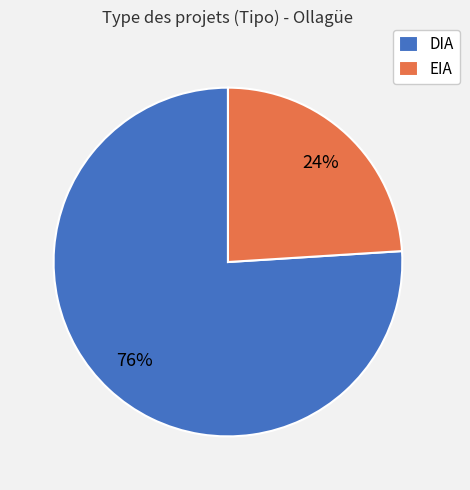

Rank the categories by value from lowest to highest.

EIA, DIA